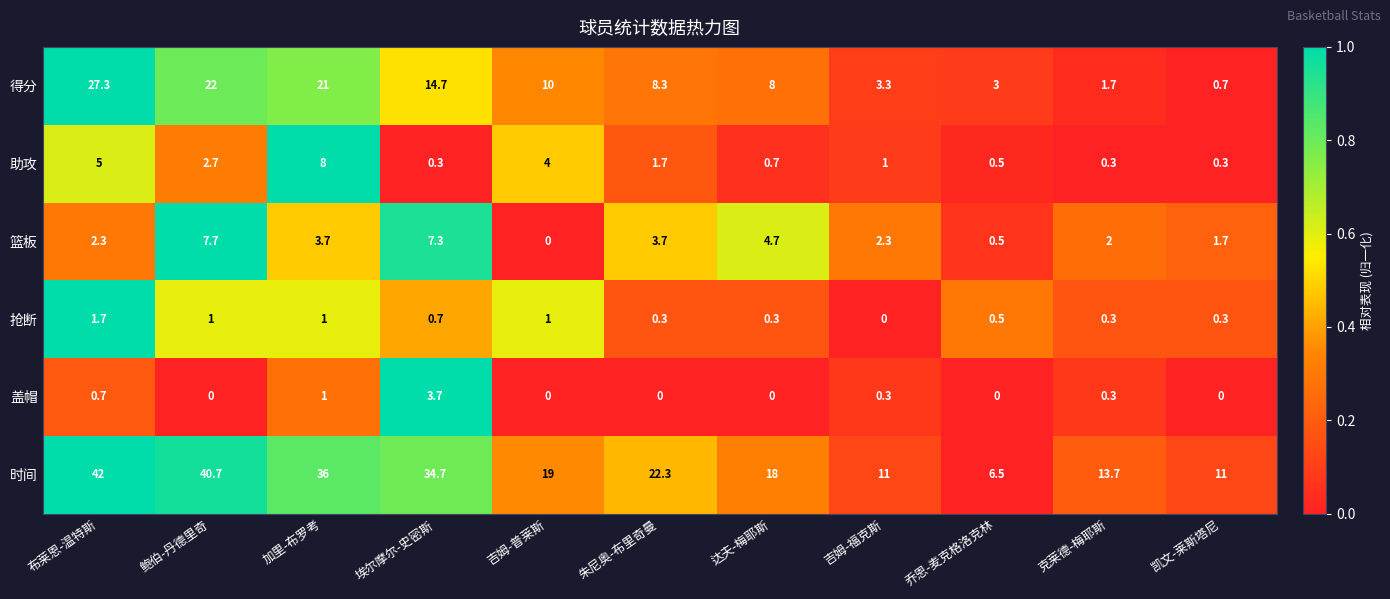

What is the greatest value displayed?

42.0